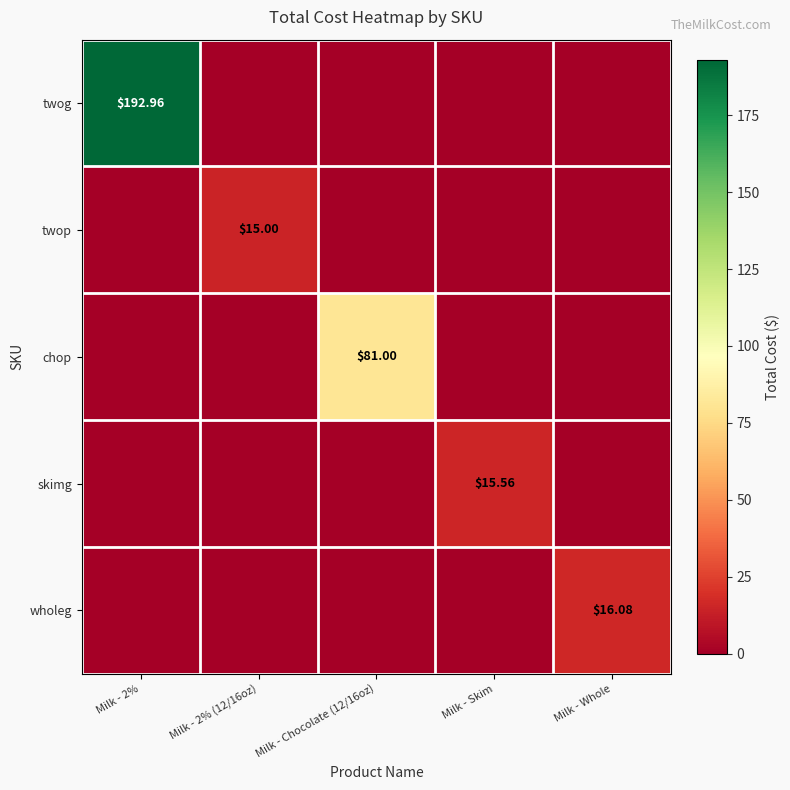

Is the value of chop at Milk - Chocolate (12/16oz) greater than the value of wholeg at Milk - Whole?

Yes